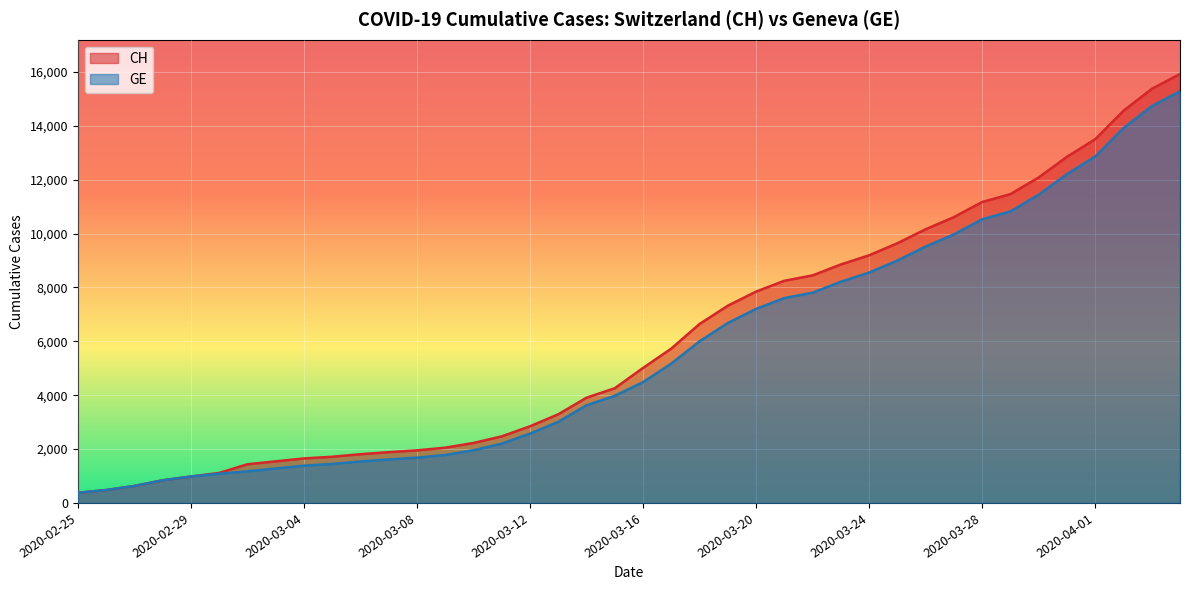

Read the GE value at 2020-03-21, to the nearest 50.

7600